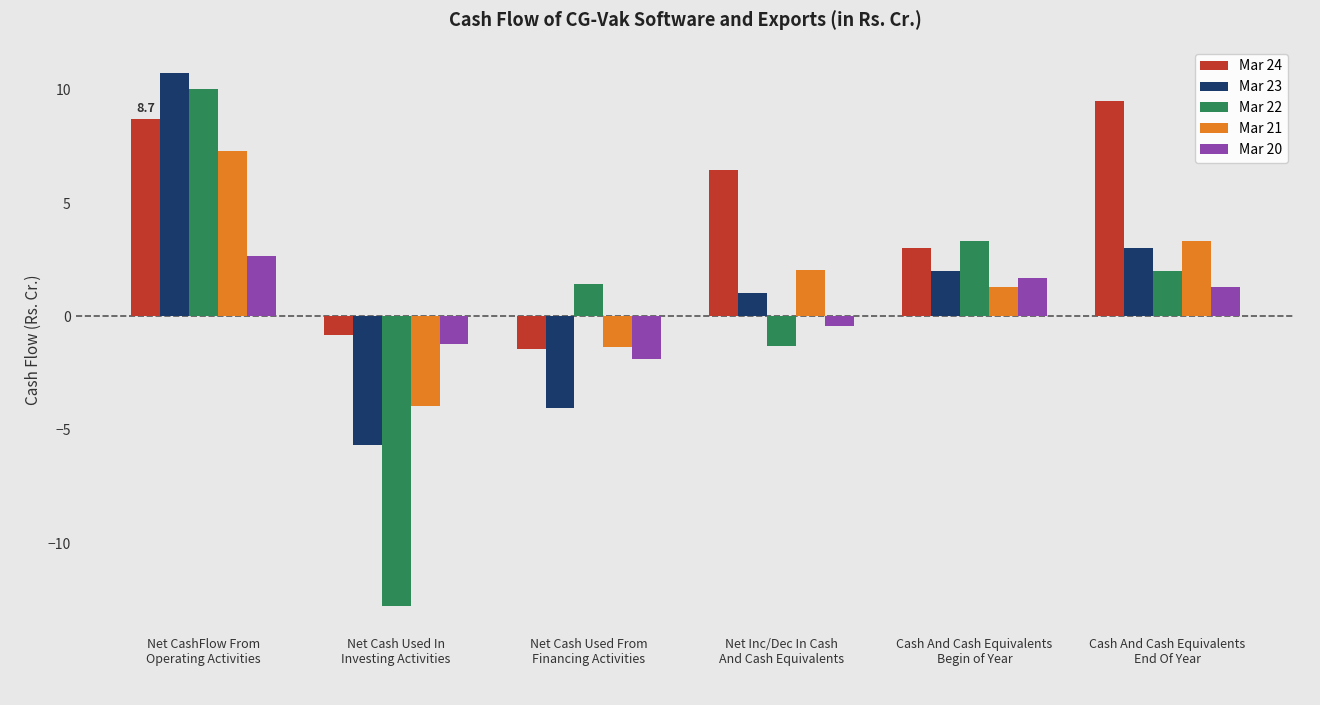

What is the label of the 3rd bar from the left?

Net Cash Used From
Financing Activities